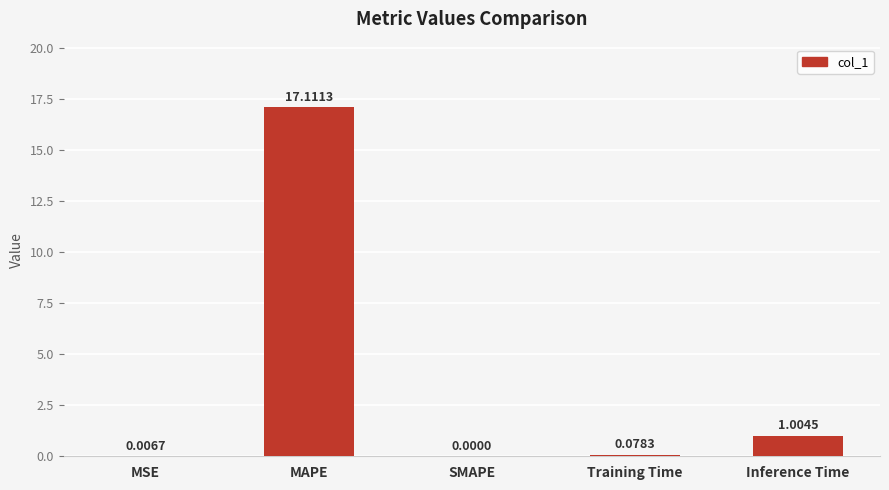

At which label is the value closest to 8?

Inference Time